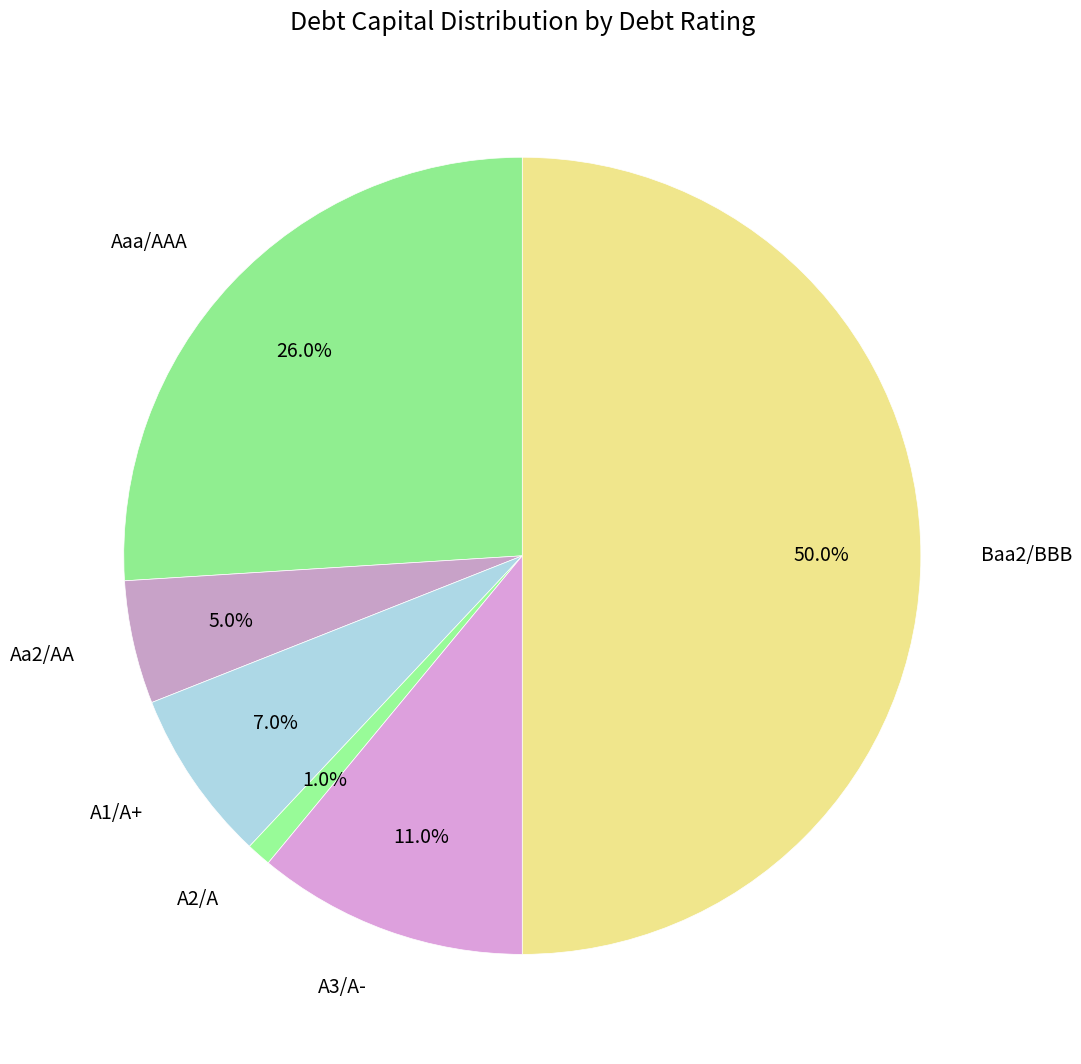

What is the smallest slice in the pie chart?

A2/A